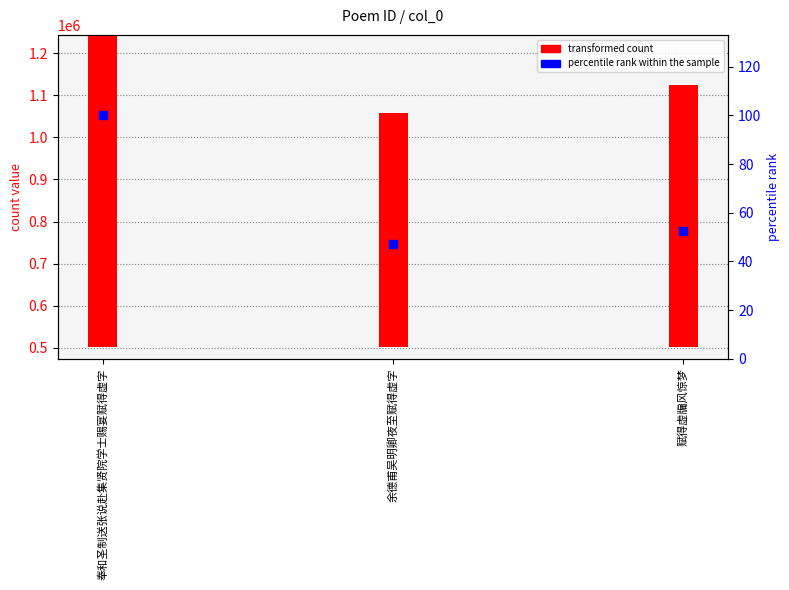

Which series reaches the maximum Y coordinate?

count value